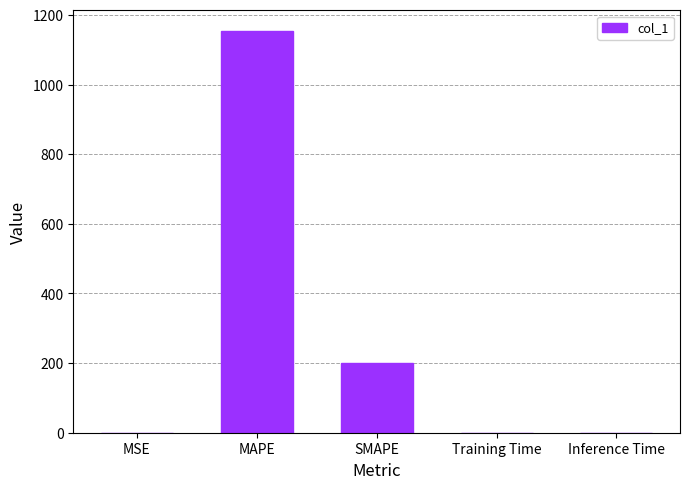

Where is the data nearest to the value 577?

SMAPE